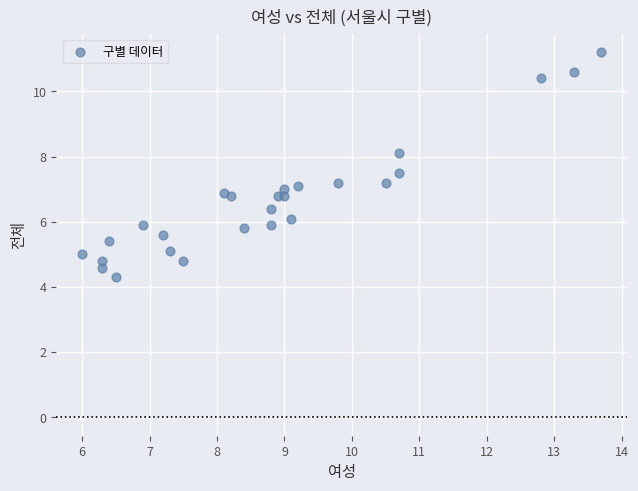

What is the range of Y values (max minus min)?

6.9